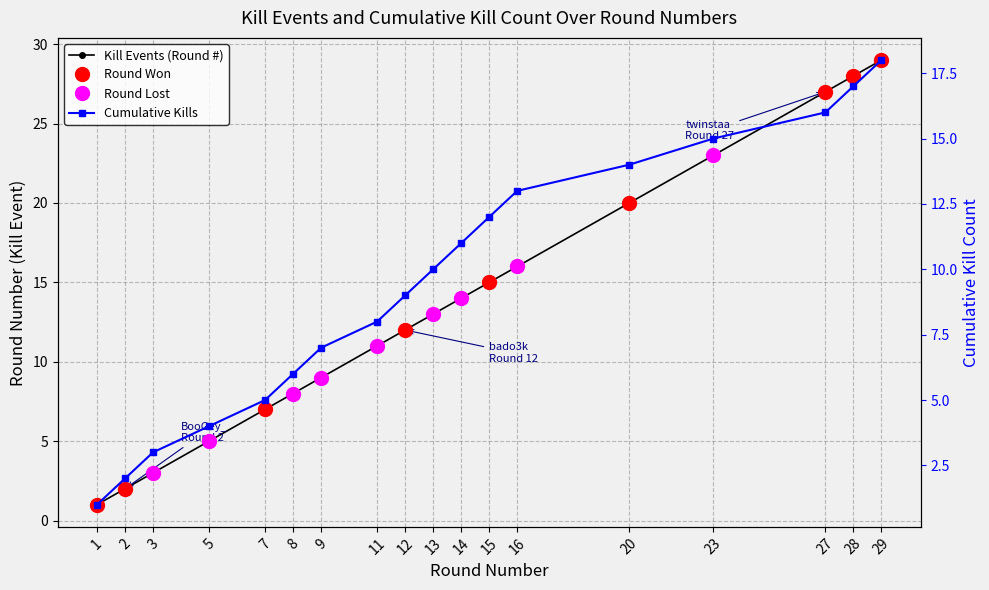

Is this an area chart (filled region under the line)?

No